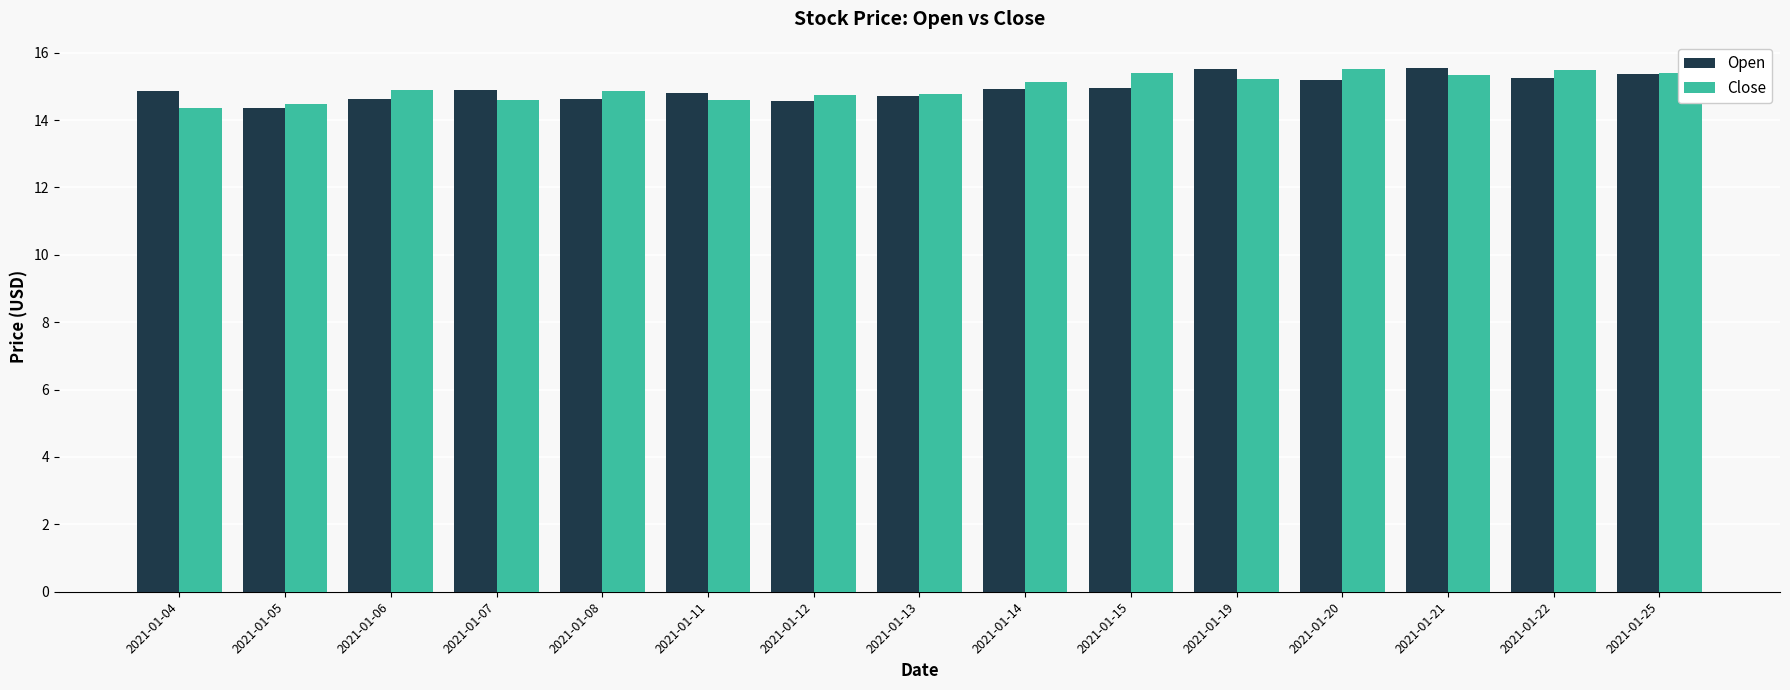

At how many categories does at least one series exceed 15?

7